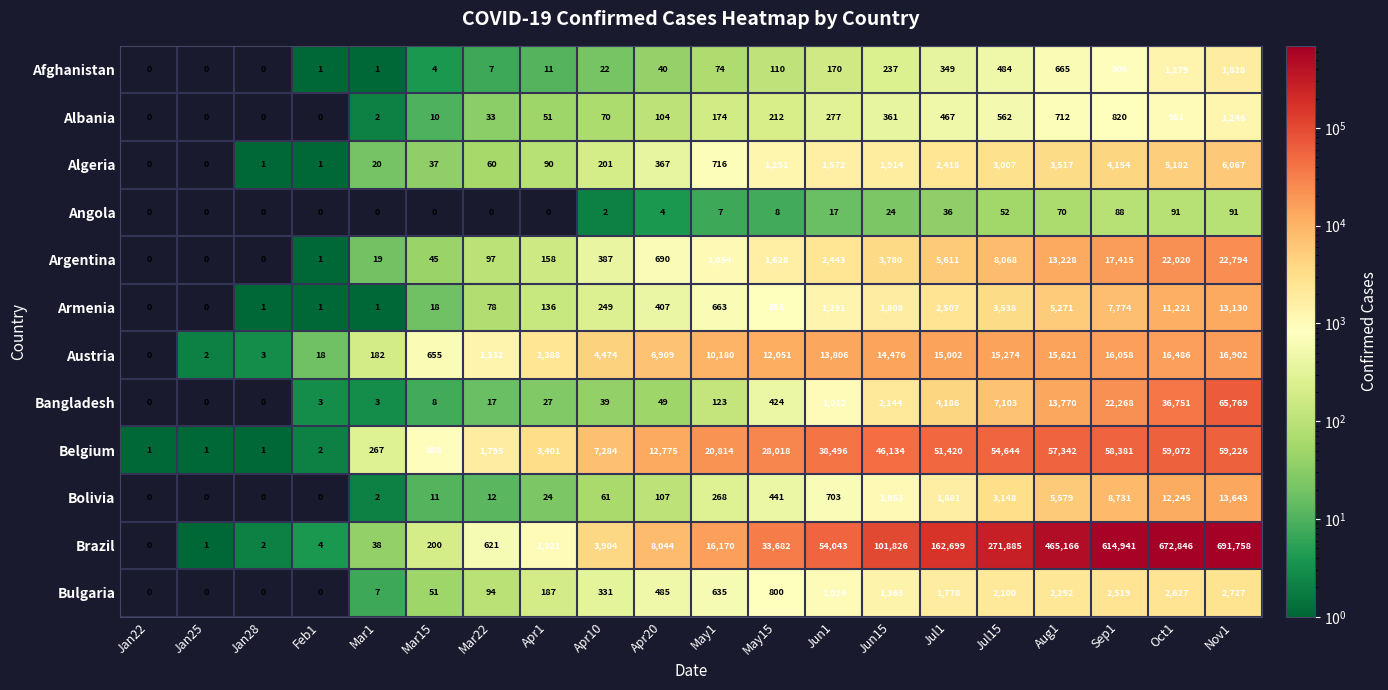

Which series has the largest total across all categories?

Brazil